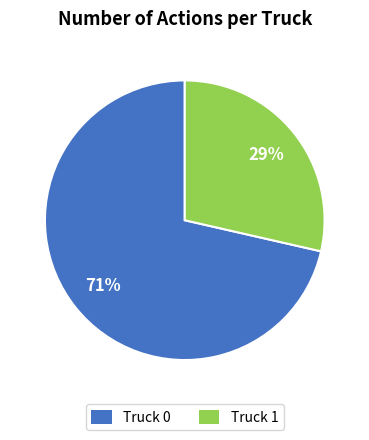

What percentage is the Truck 1 slice, to the nearest percent?

29%